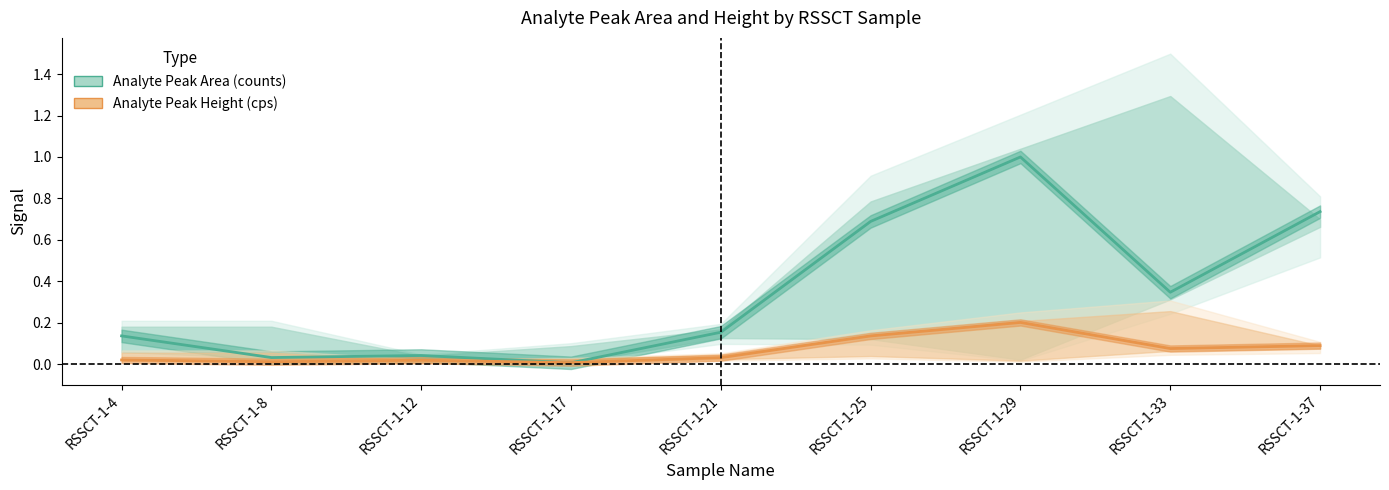

True or false: Analyte Peak Area (counts) has a value of 1.0 at RSSCT-1-29.

True